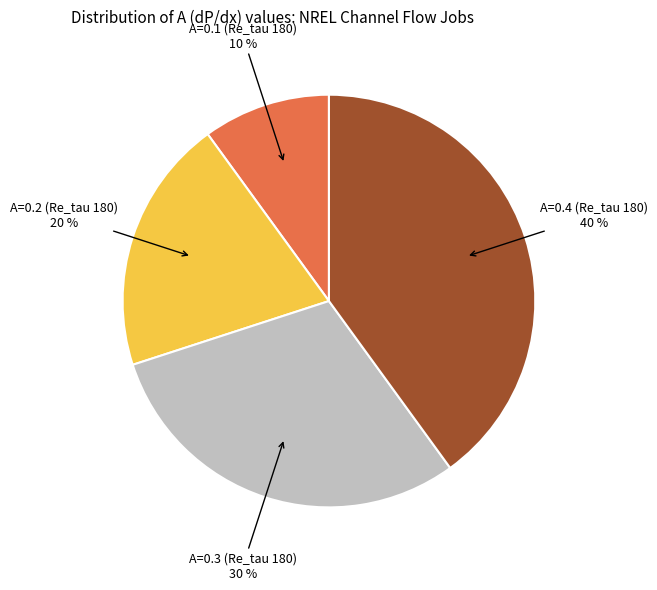

To the nearest percent, what is the difference between the largest and smallest slice percentages?

30%